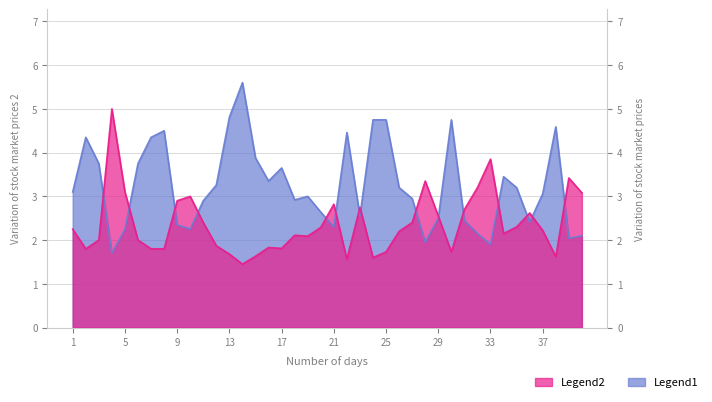

Reading left to right, what are all the values shown in this chart?

Odd_H_FT: 2.2	1.8	2.0	5.0	3.1	2.0	1.8	1.8	2.9	3.0	2.4	1.9	1.7	1.4	1.6	1.8	1.8	2.1	2.1	2.3	2.8	1.6	2.8	1.6	1.7	2.2	2.4	3.4	2.5	1.7	2.7	3.2	3.9	2.1	2.3	2.6	2.2	1.6	3.4	3.1
Odd_A_FT: 3.1	4.3	3.8	1.7	2.2	3.8	4.3	4.5	2.4	2.2	2.9	3.3	4.8	5.6	3.9	3.4	3.6	2.9	3.0	2.6	2.3	4.5	2.5	4.8	4.8	3.2	3.0	1.9	2.5	4.8	2.5	2.1	1.9	3.5	3.2	2.4	3.1	4.6	2.0	2.1